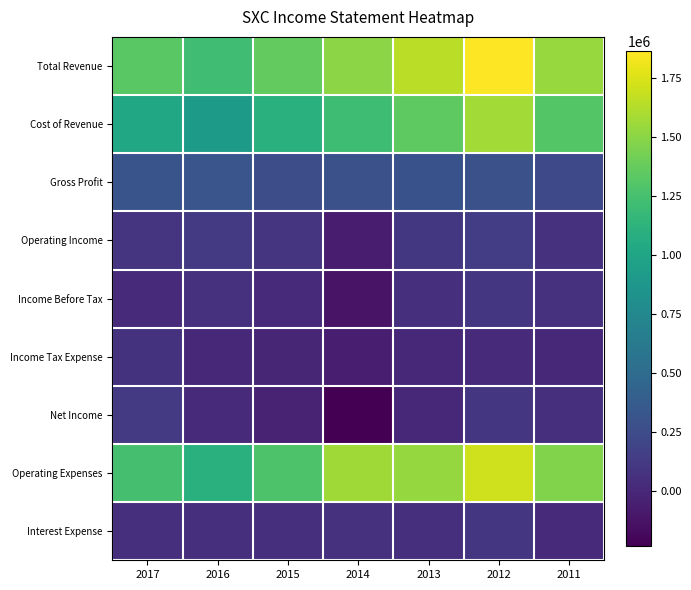

Which series has the largest total across all categories?

Total Revenue